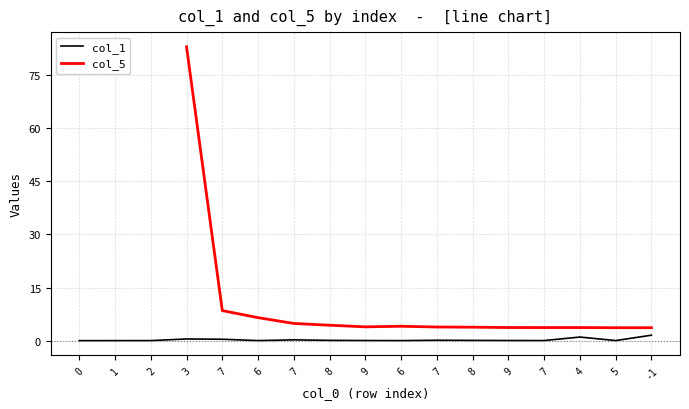

Does the chart display data point markers on the line(s)?

No